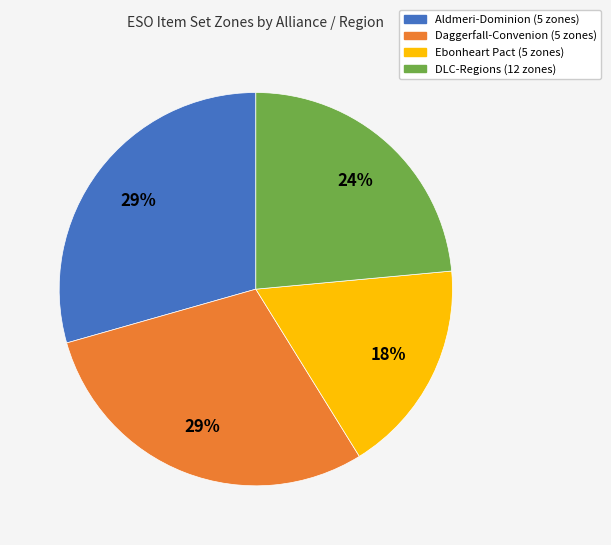

To the nearest percent, what percentage of the pie is Ebonheart Pact (5 zones)?

18%